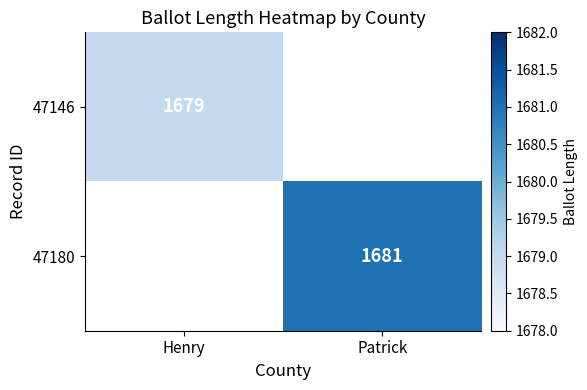

The value of 47146 at Henry is 1092. True or false?

False